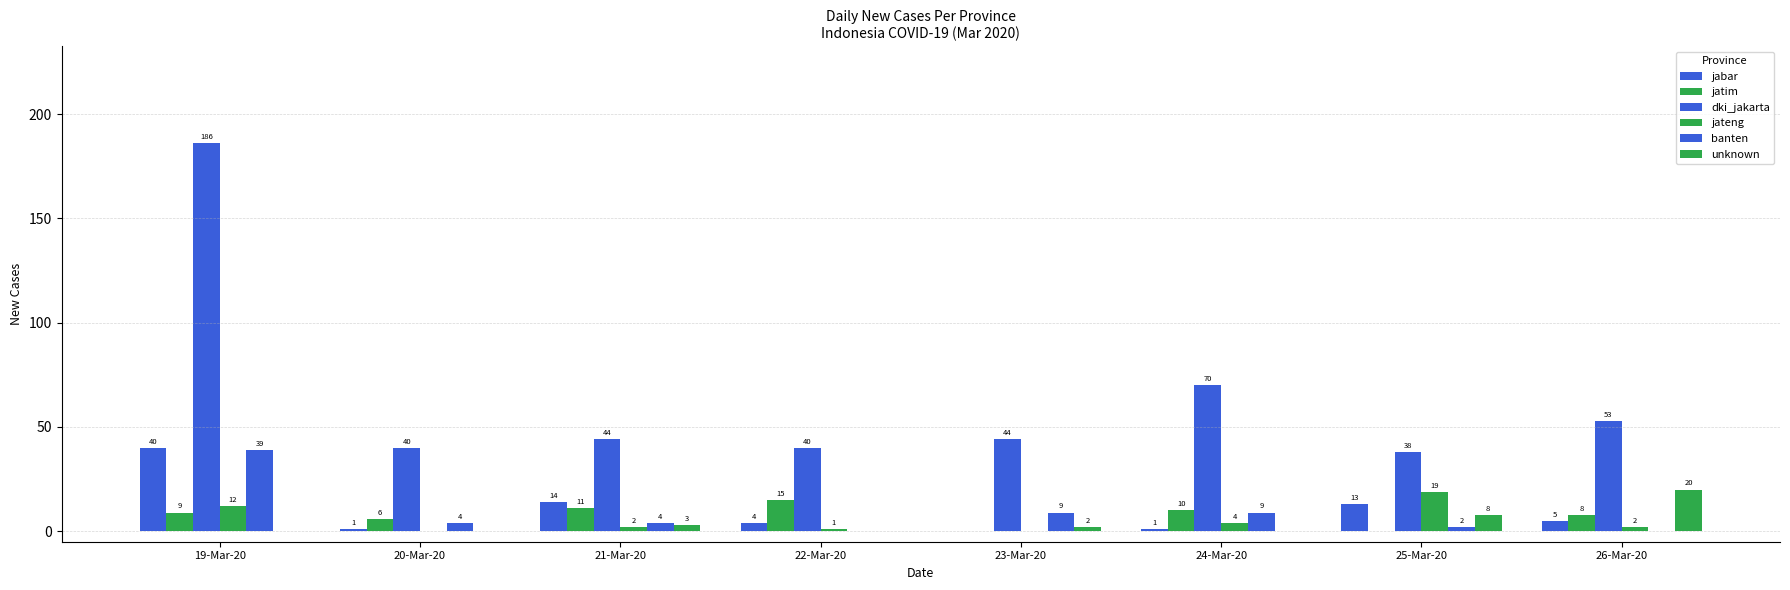

List the labels in order of jateng value, smallest first.

20-Mar-20, 23-Mar-20, 22-Mar-20, 21-Mar-20, 26-Mar-20, 24-Mar-20, 19-Mar-20, 25-Mar-20